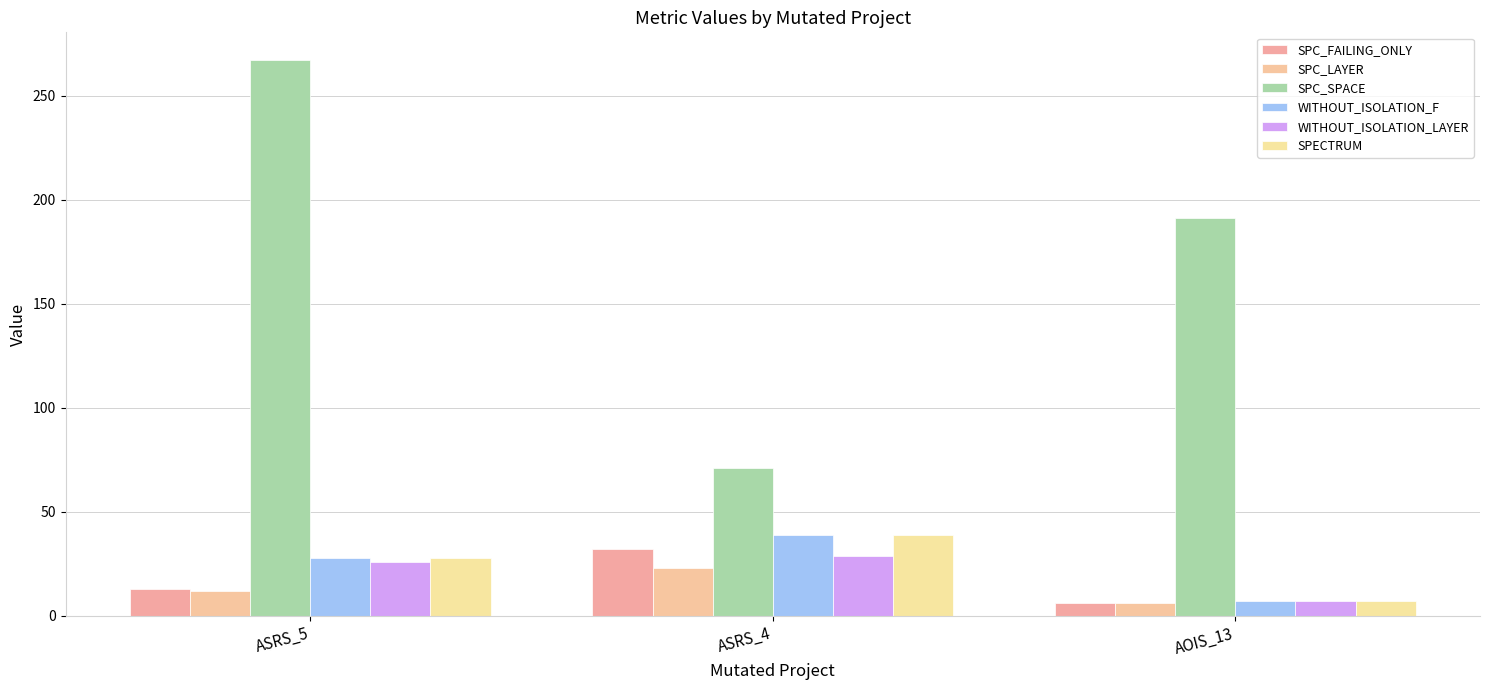

Which series has the largest total across all categories?

SPC_SPACE